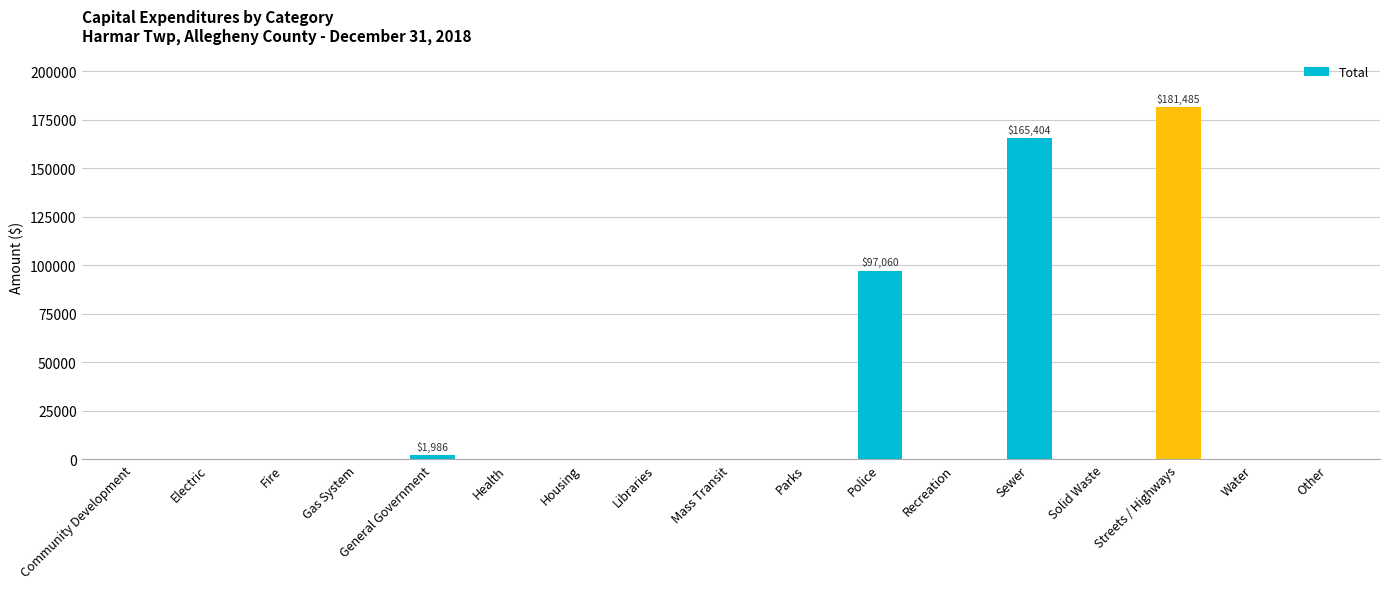

Reading right to left, extract all data points from this chart.

Other=0	Water=0	Streets / Highways=181485	Solid Waste=0	Sewer=165404	Recreation=0	Police=97060	Parks=0	Mass Transit=0	Libraries=0	Housing=0	Health=0	General Government=1986	Gas System=0	Fire=0	Electric=0	Community Development=0